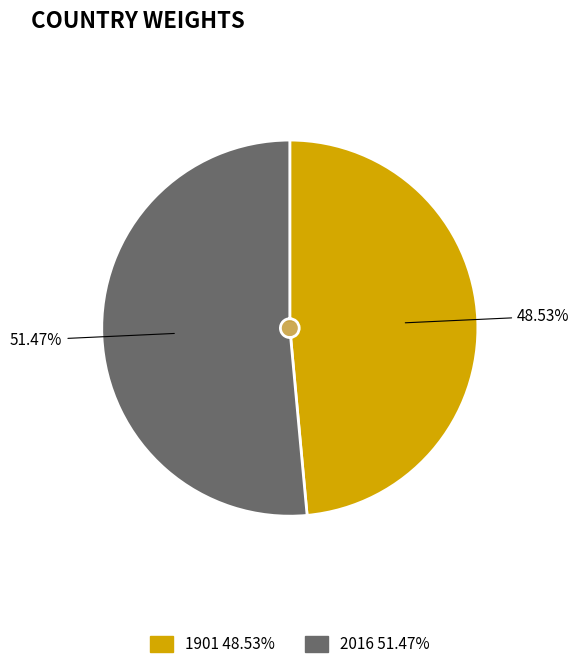

Which slice is the largest?

2016